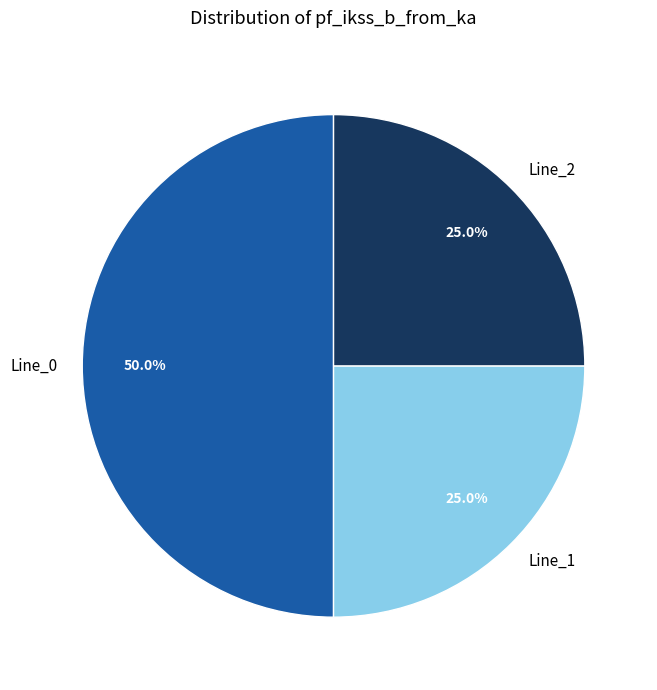

True or false: Line_0 accounts for 36% of the total.

False